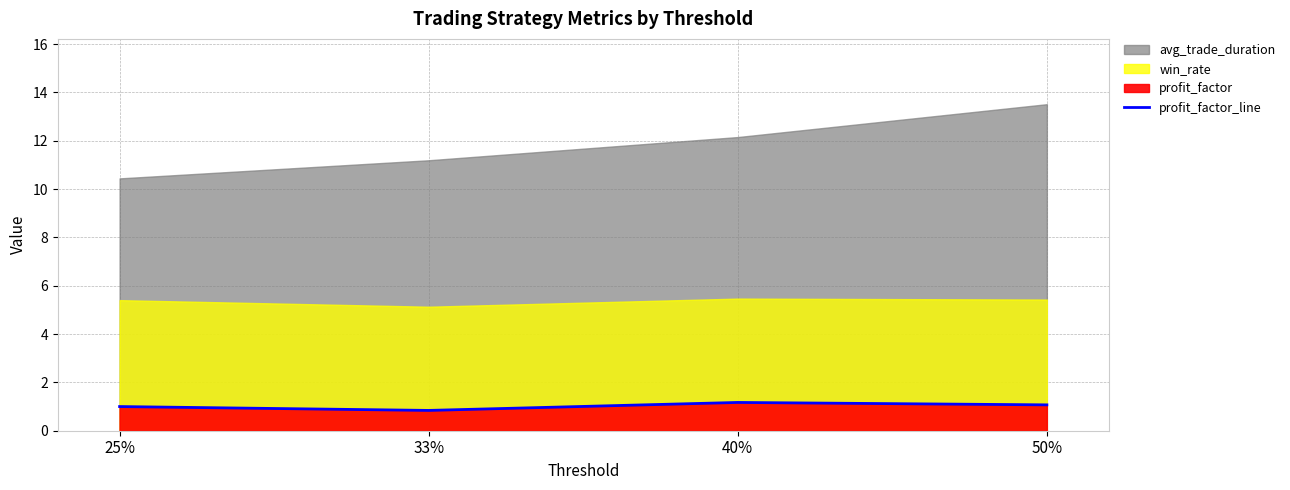

List the labels in order of value, smallest first.

33%, 25%, 50%, 40%